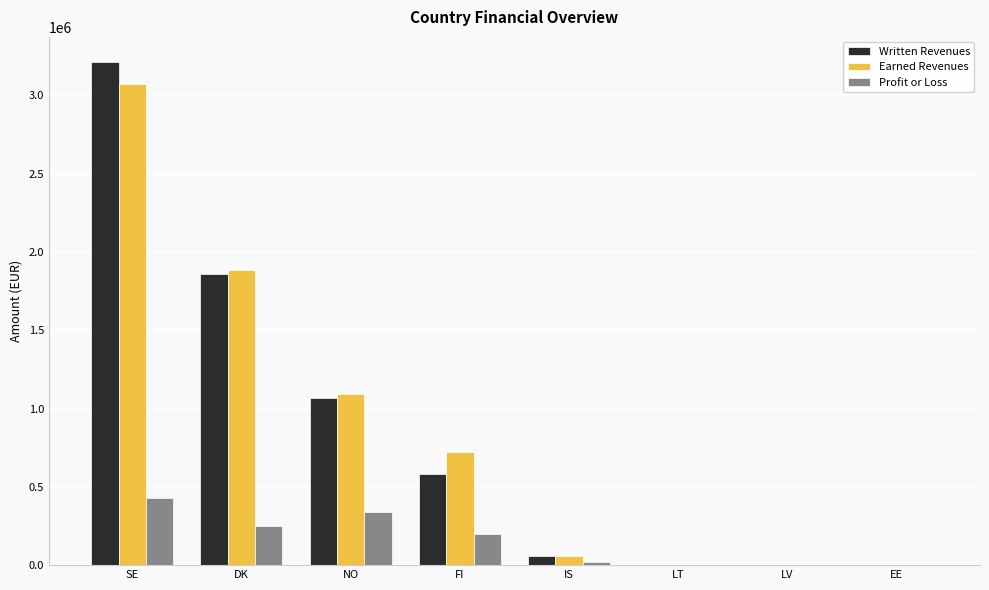

What is the sum of the Written Revenues values at NO and DK?

2924581